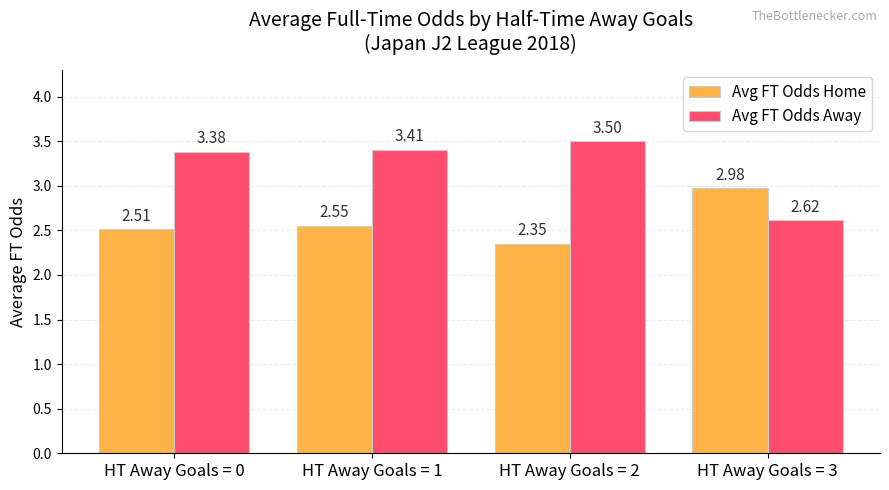

Are the bars grouped side by side (vs. stacked)?

Yes